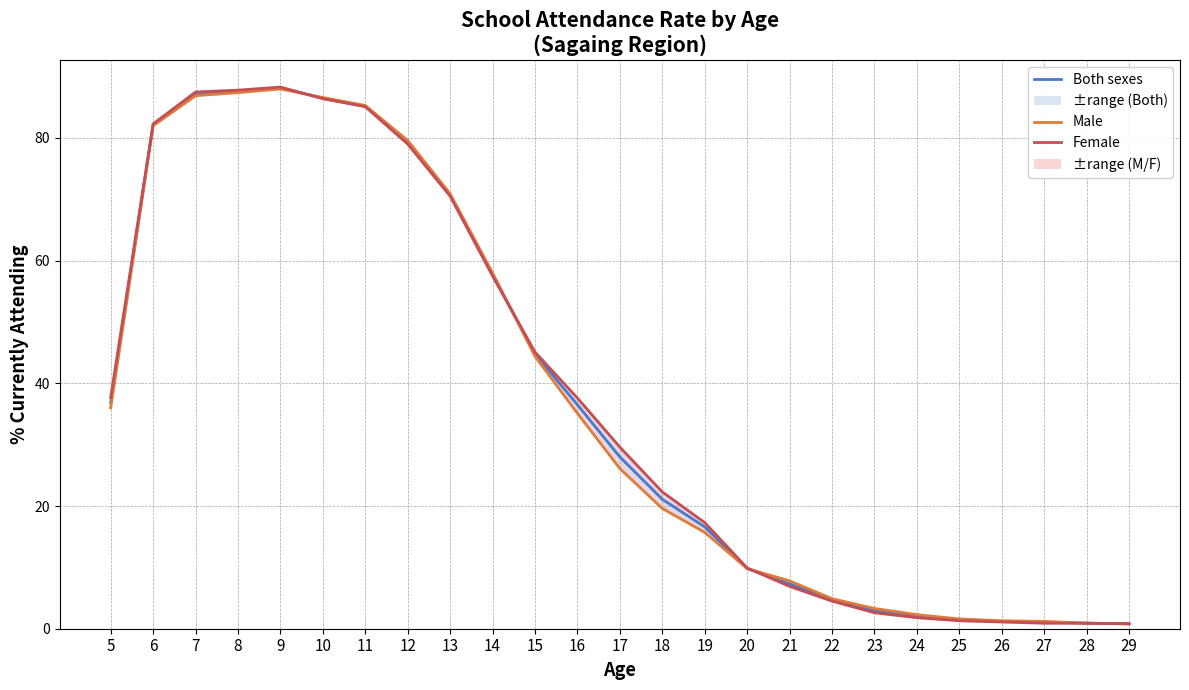

What is the difference between the Male values at 18 and 17?

6.5